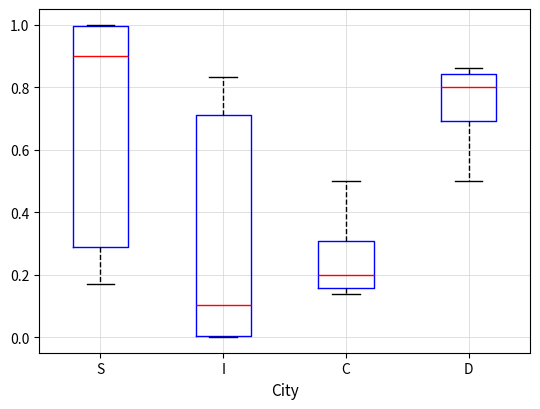

Reading left to right, transcribe this box plot: for each box, give where its median line is, the range the box spans, and where its two whiskers end, as read against the y-axis. The values are not printed on the chart, so give them approximately, as read against the axis.

S: median 0.90, box 0.28 to 1.00, whiskers 0.16 to 1.00
I: median 0.10, box 0.00 to 0.72, whiskers 0.00 to 0.84
C: median 0.20, box 0.16 to 0.30, whiskers 0.14 to 0.50
D: median 0.80, box 0.70 to 0.84, whiskers 0.50 to 0.86